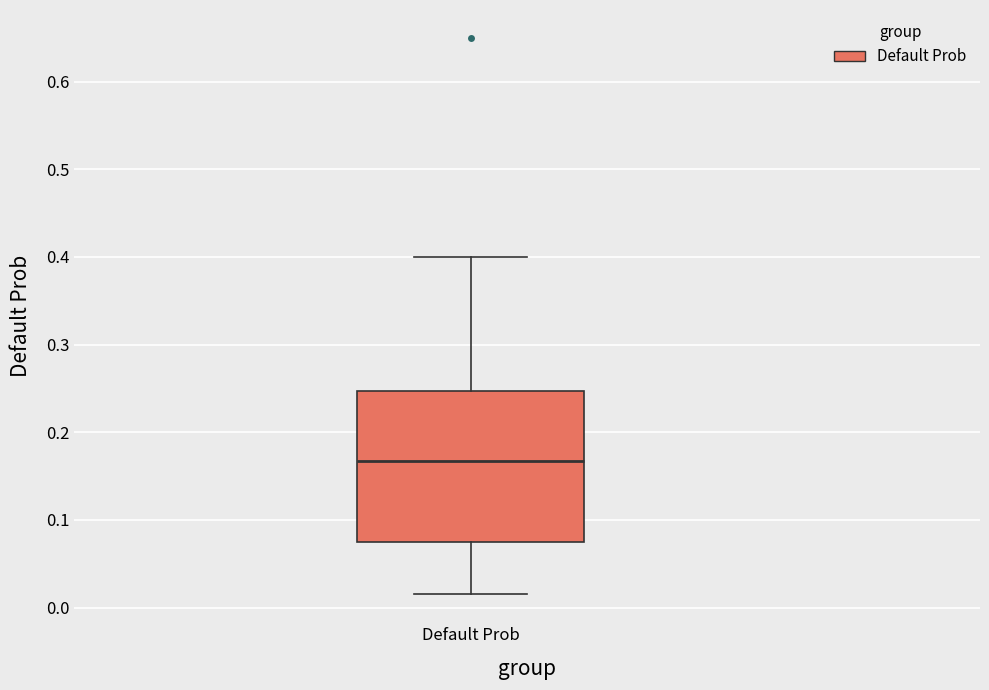

Where does the lower whisker of the box for Default Prob end on the y-axis? The values are not printed on the chart, so give them approximately, as read against the axis.

0.02